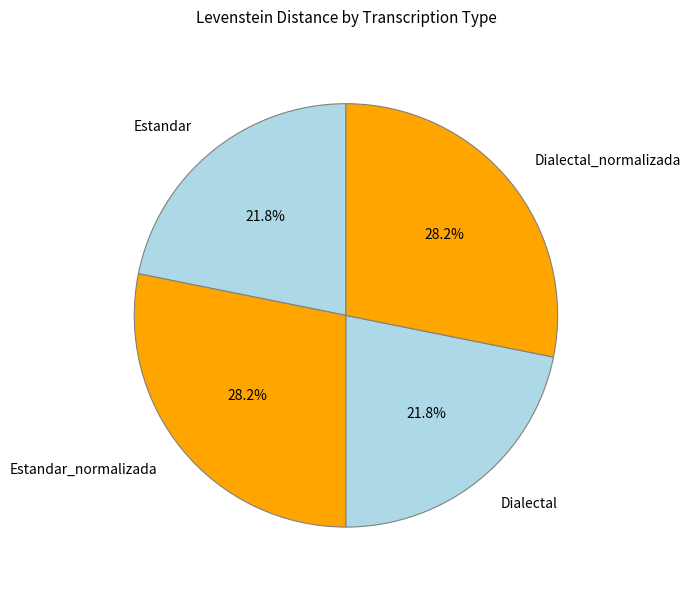

Which has a higher value, Estandar or Estandar_normalizada?

Estandar_normalizada